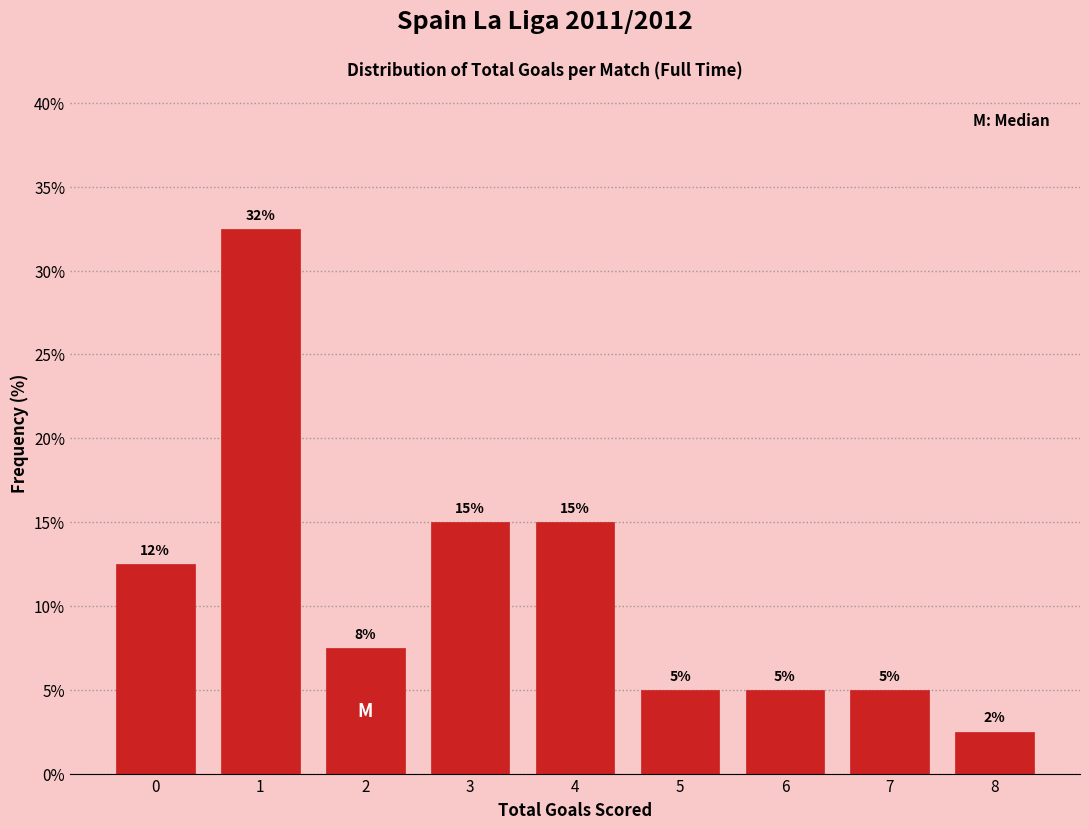

Is it true that the value at 0 is 12.5?

True